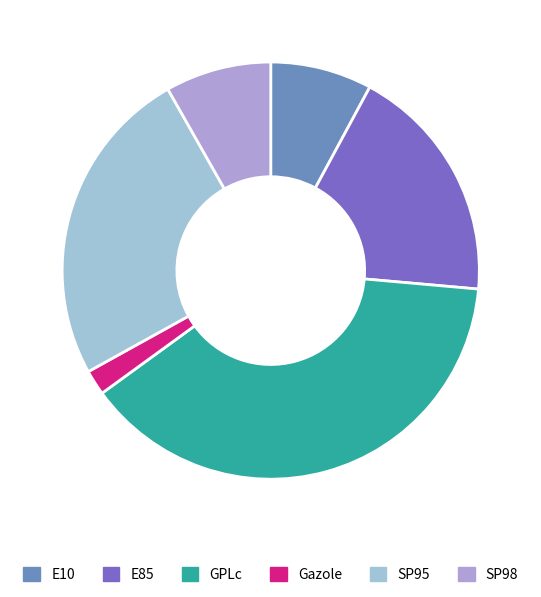

Which slice is the largest?

GPLc